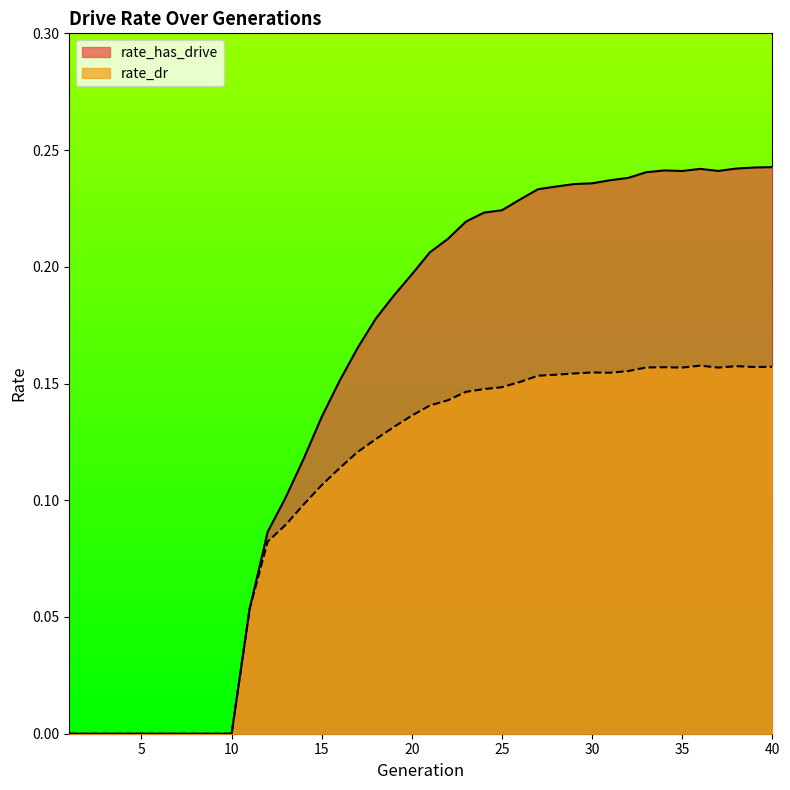

Reading left to right, extract all data points from this chart.

rate_has_drive: 0.0	0.0	0.0	0.0	0.0	0.0	0.0	0.0	0.0	0.0	0.1	0.1	0.1	0.1	0.1	0.2	0.2	0.2	0.2	0.2	0.2	0.2	0.2	0.2	0.2	0.2	0.2	0.2	0.2	0.2	0.2	0.2	0.2	0.2	0.2	0.2	0.2	0.2	0.2	0.2
rate_dr: 0.0	0.0	0.0	0.0	0.0	0.0	0.0	0.0	0.0	0.0	0.1	0.1	0.1	0.1	0.1	0.1	0.1	0.1	0.1	0.1	0.1	0.1	0.1	0.1	0.1	0.2	0.2	0.2	0.2	0.2	0.2	0.2	0.2	0.2	0.2	0.2	0.2	0.2	0.2	0.2